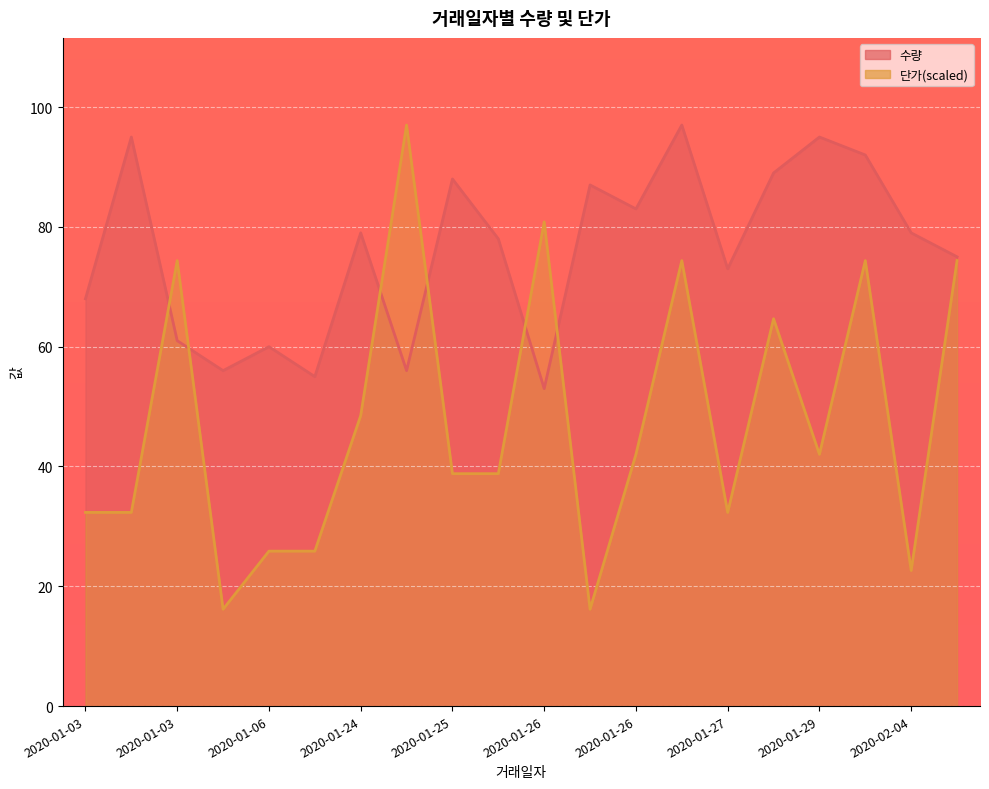

Where is 단가 nearest to the value 56?

2020-01-24